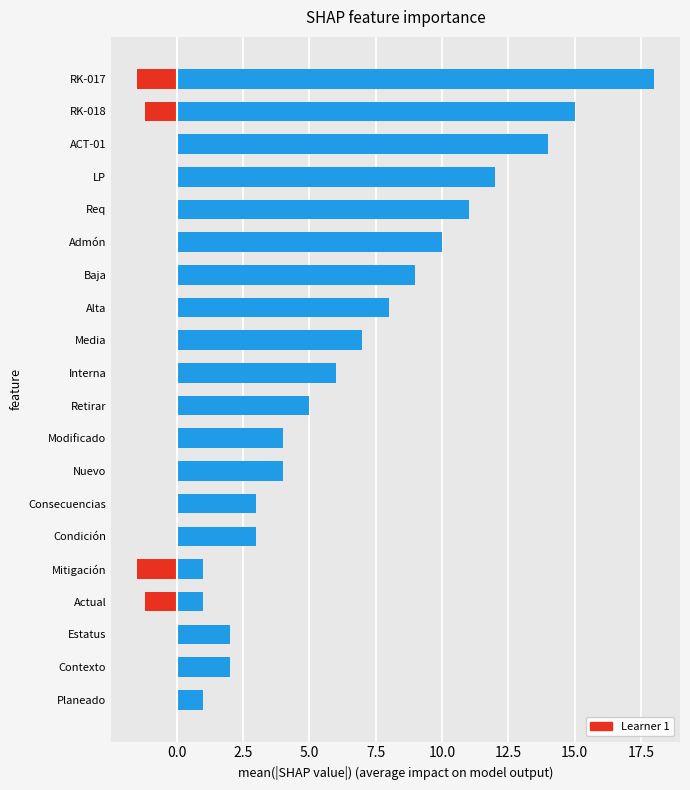

Is it true that Learner 1 equals 5 at Req?

False